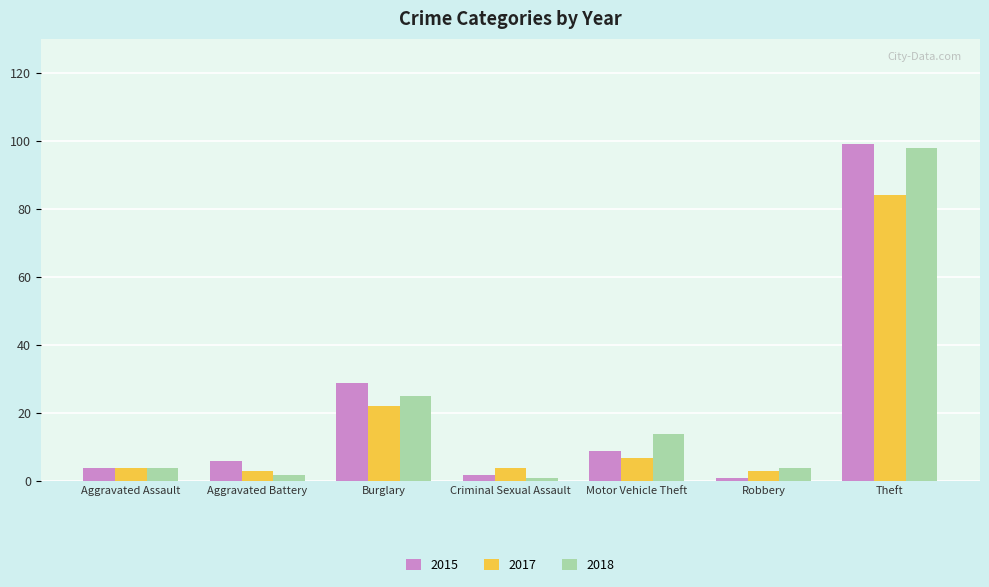

Reading right to left, list all the values displayed in this chart.

2015: 99	1	9	2	29	6	4
2017: 84	3	7	4	22	3	4
2018: 98	4	14	1	25	2	4